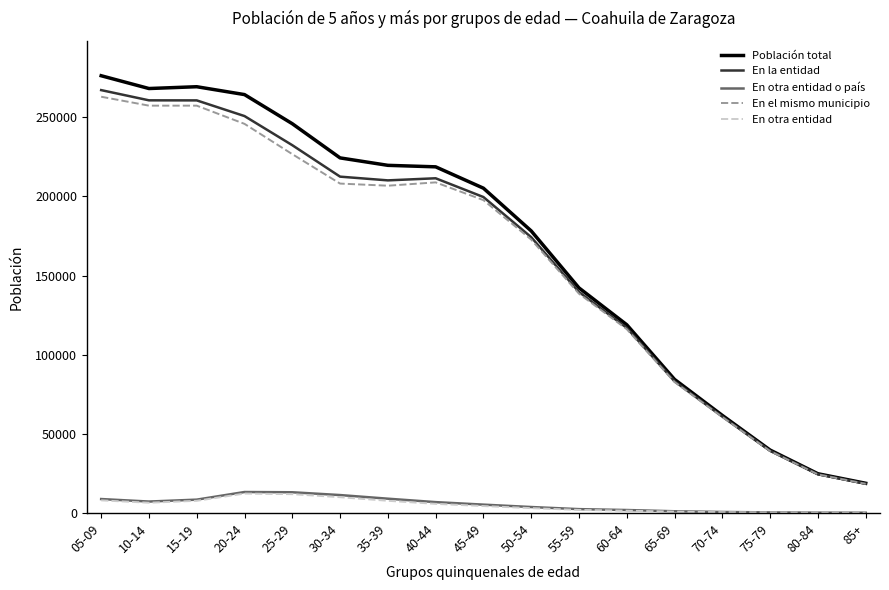

How many lines are shown in the chart?

5